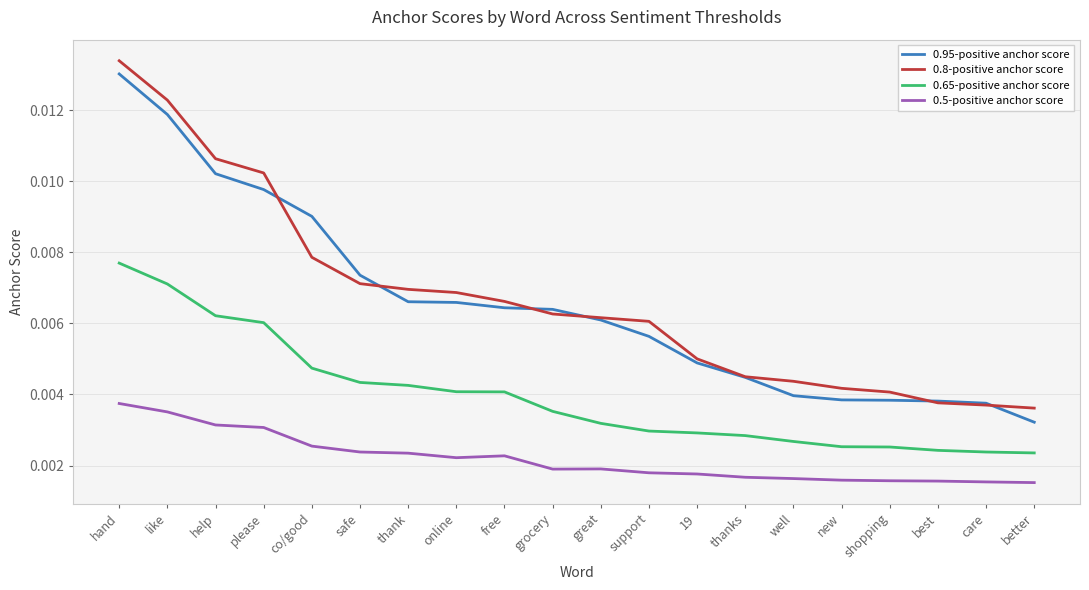

Is the value of 0.8-positive anchor score at safe greater than the value of 0.95-positive anchor score at grocery?

Yes